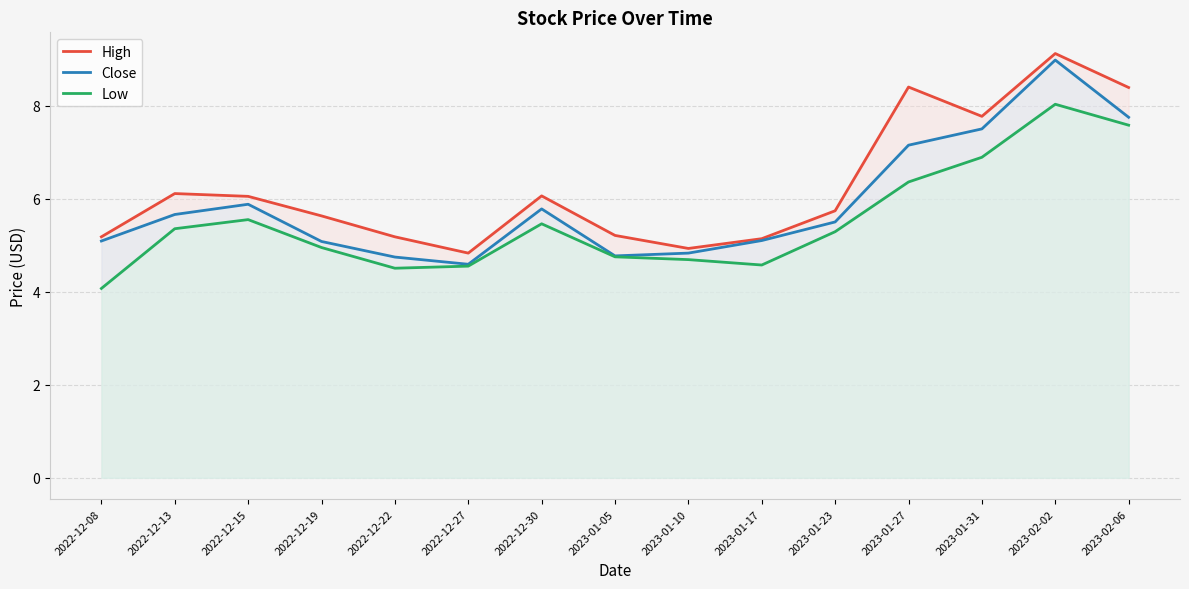

How many data points does each series have?

15